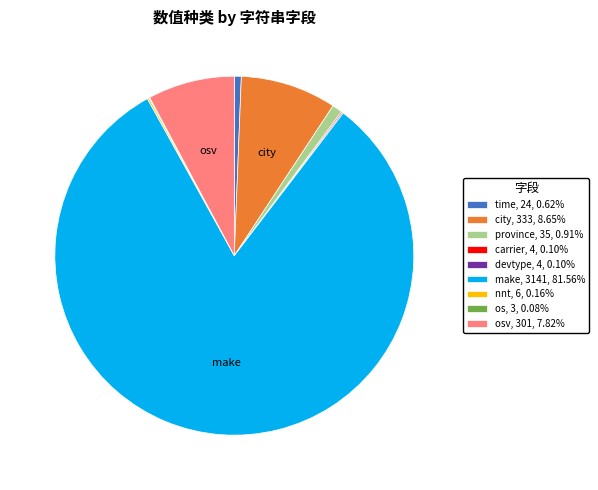

Does any single category account for the majority?

Yes